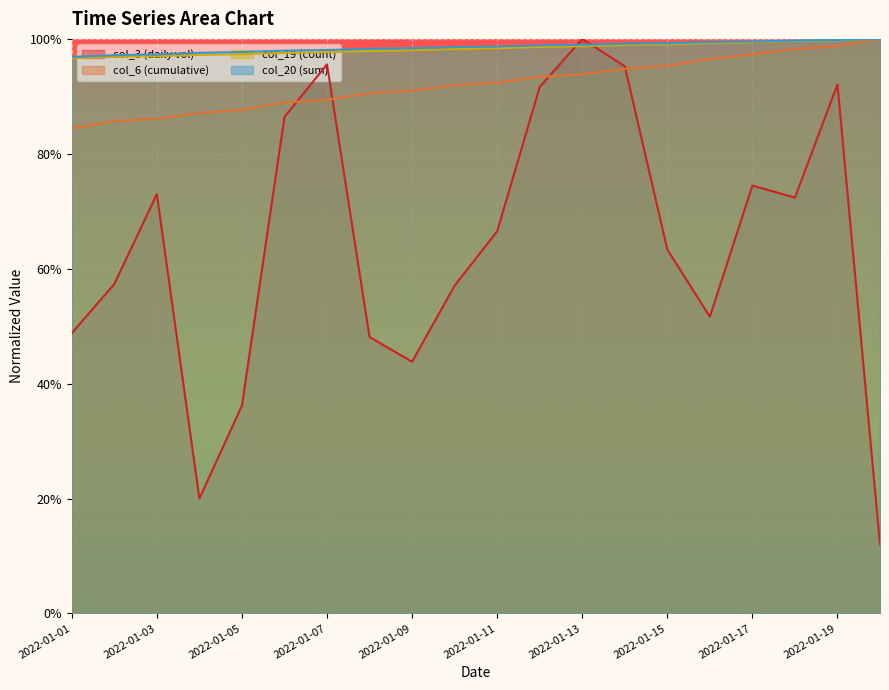

True or false: col_19 has more than 2 interior local peaks.

False